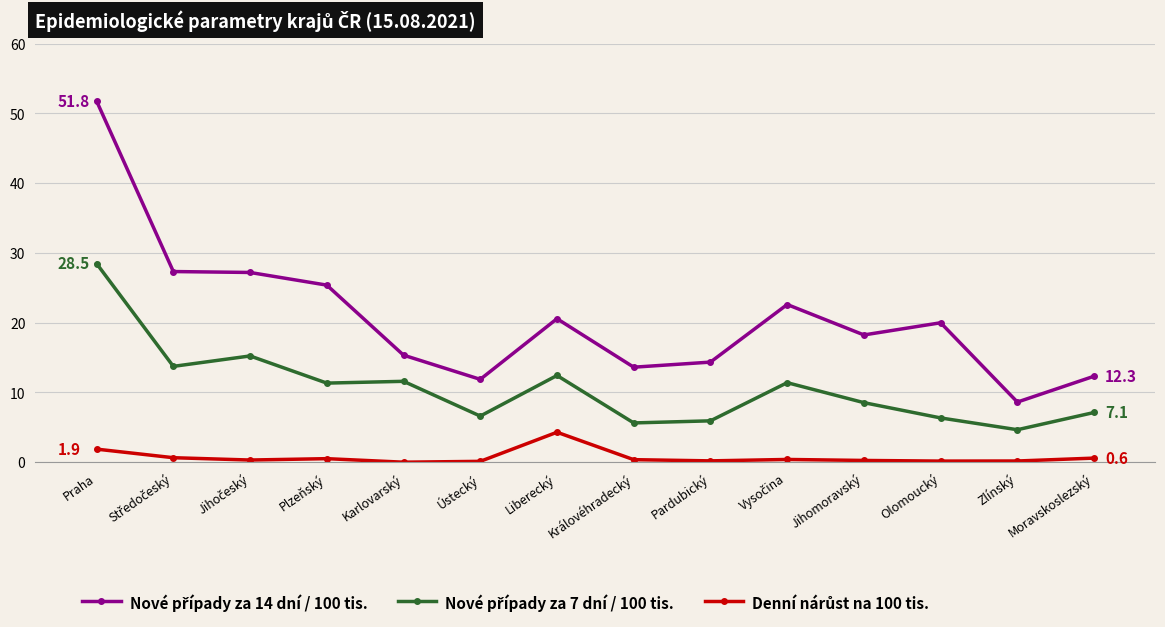

What is the label of the 11th point from the left?

Jihomoravský